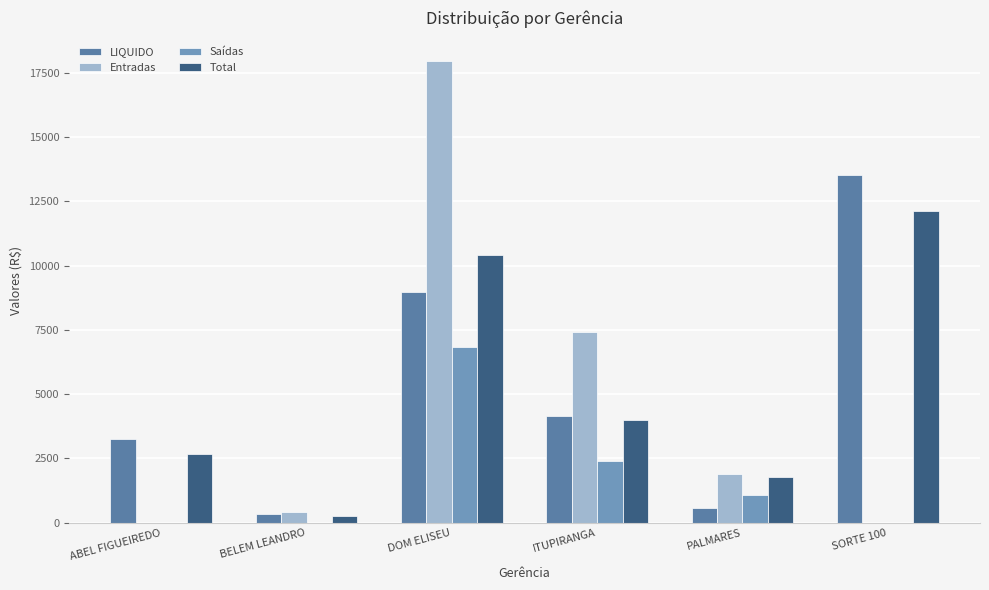

Does the chart contain stacked bars?

No